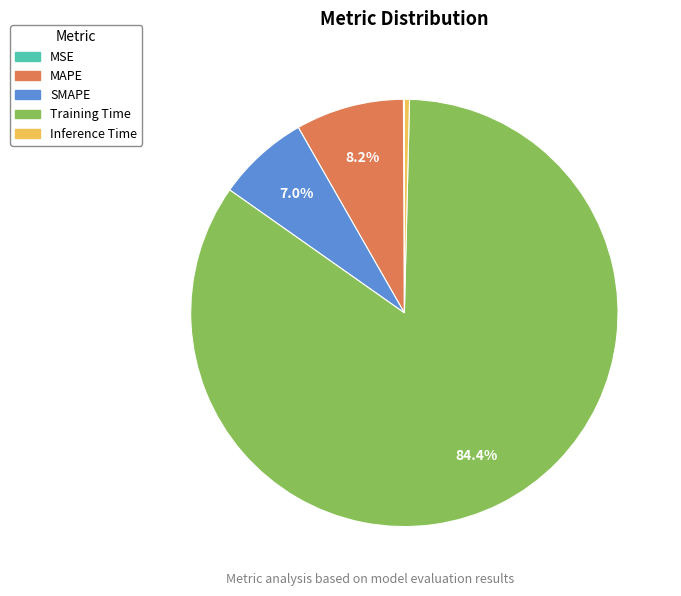

Between Training Time and SMAPE, which is larger?

Training Time